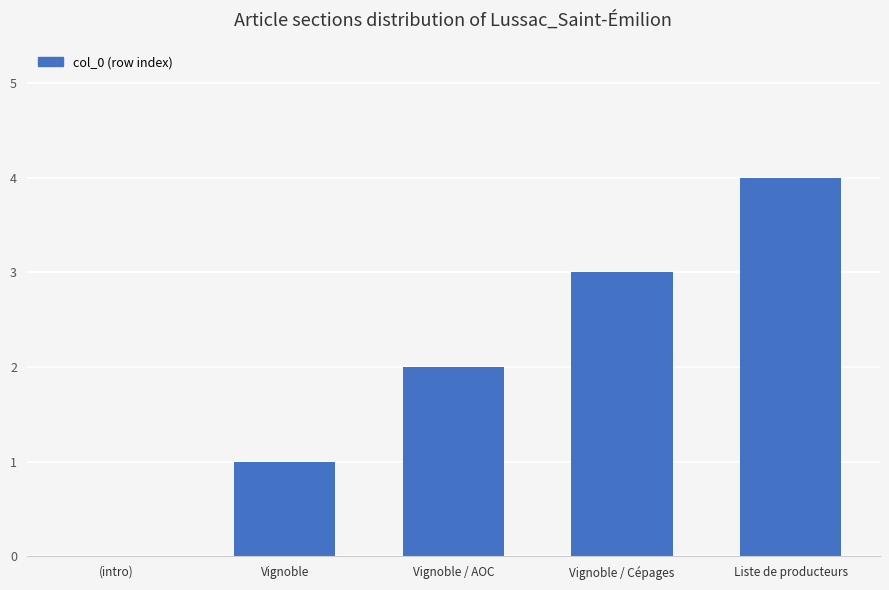

At which category does the chart reach its peak across all series?

Liste de producteurs